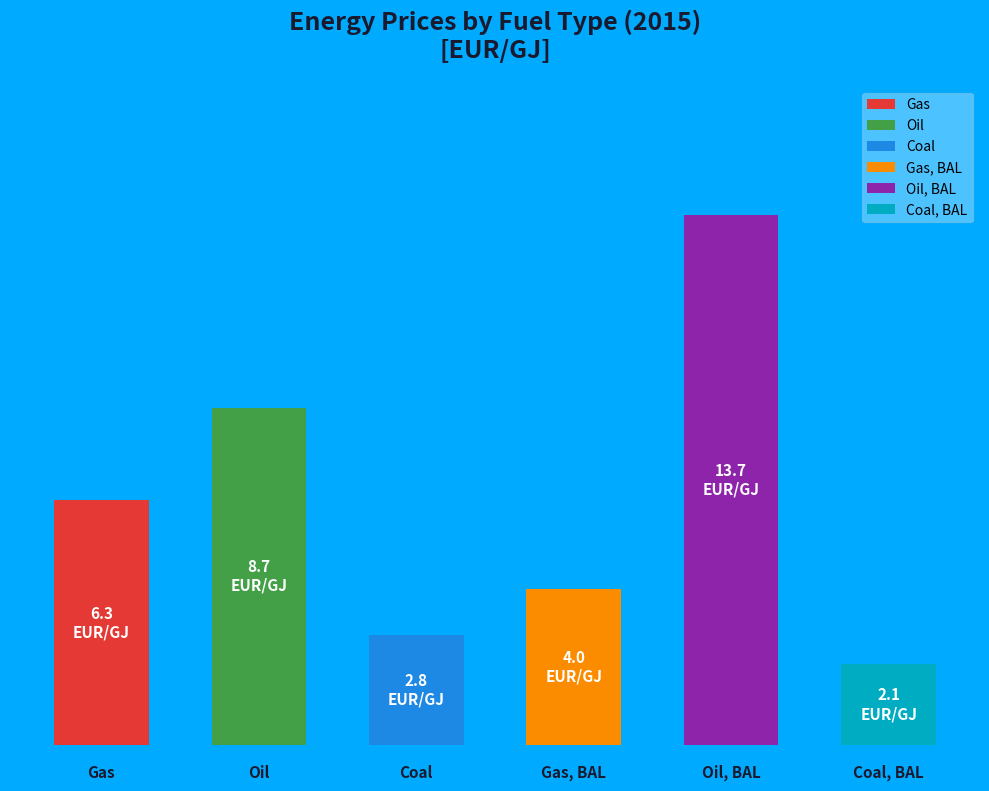

How much of the chart is everything except Oil?

76.9%